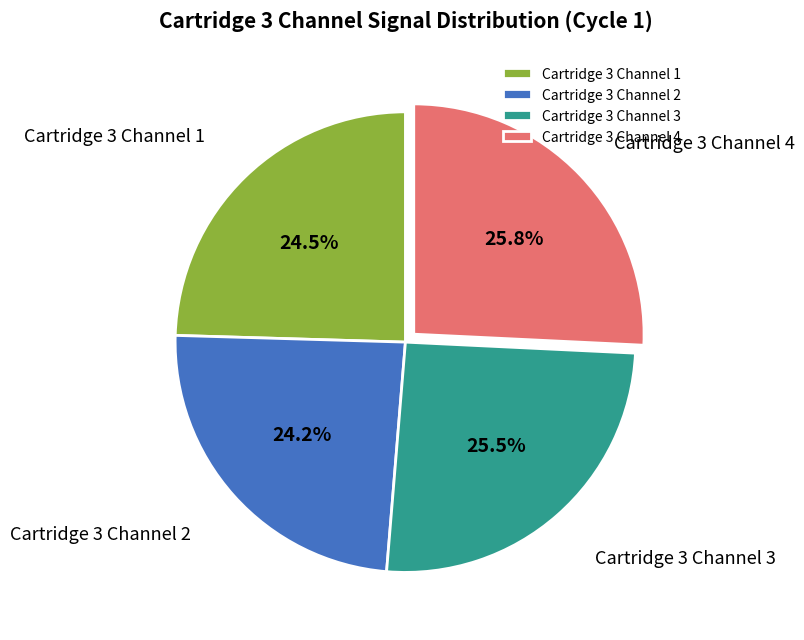

Approximately how many times larger is the value at Cartridge 3 Channel 2 compared to Cartridge 3 Channel 4?

0.9